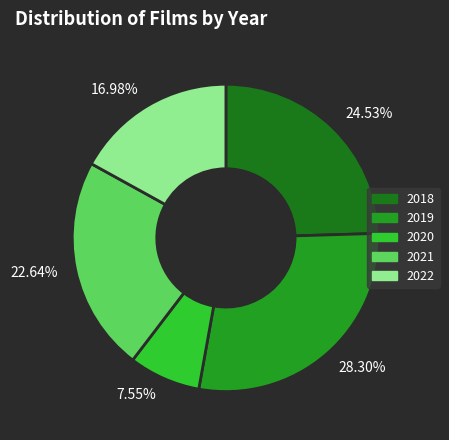

Rank the categories by value from lowest to highest.

7.55%, 16.98%, 22.64%, 24.53%, 28.30%